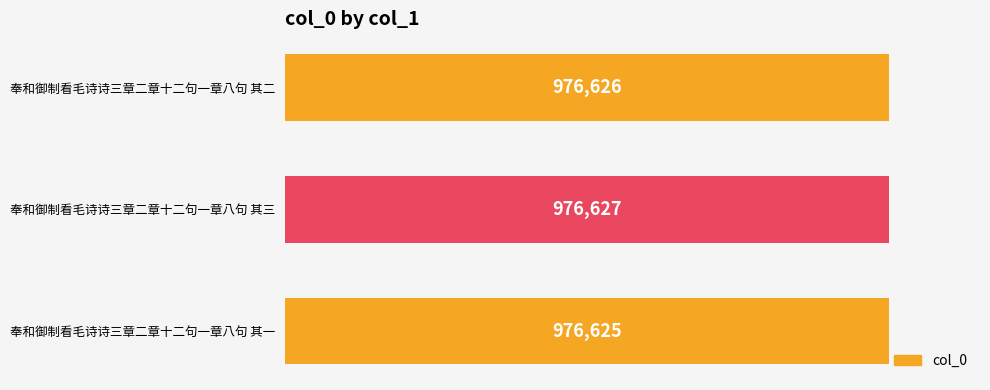

What is the sum of all values?

2929878